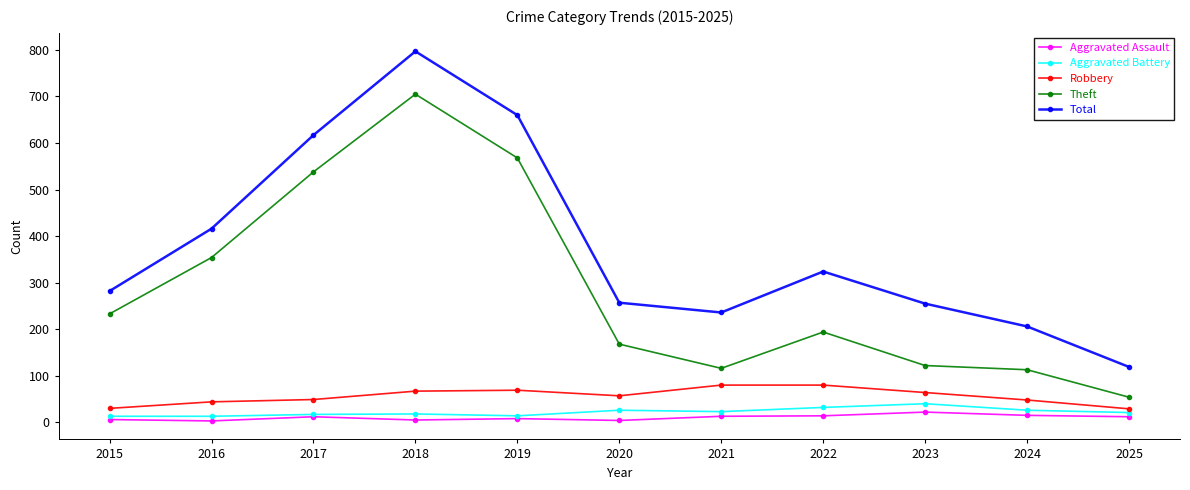

Which series has the largest range (max minus min)?

Total